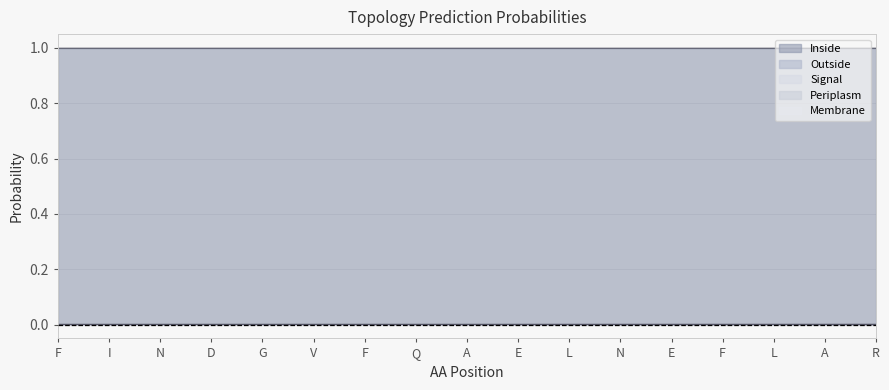

Between G and L, which series saw the biggest shift?

Signal